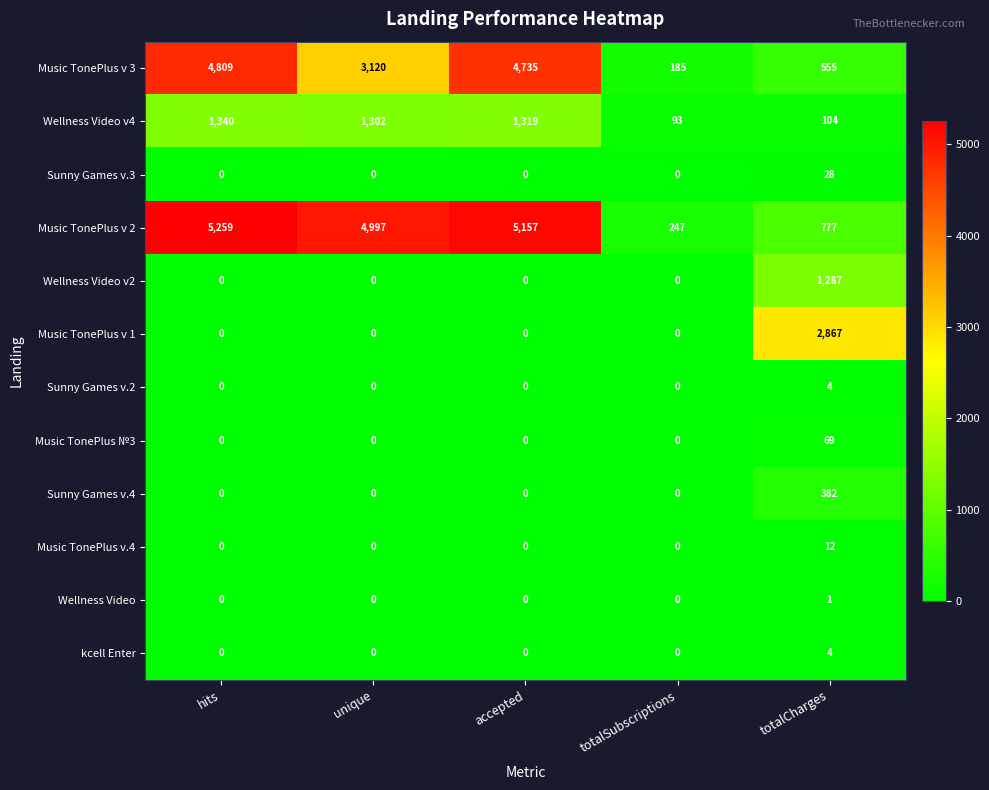

How many categories are shown in the chart?

5